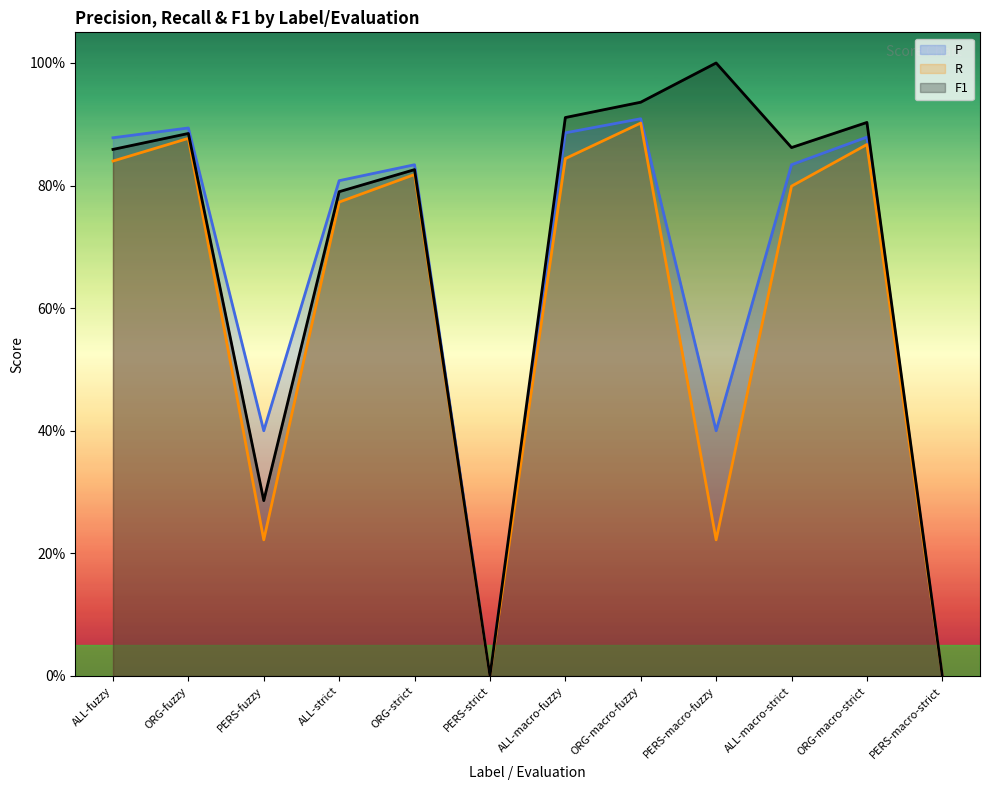

What is the maximum value shown in the chart?

1.0